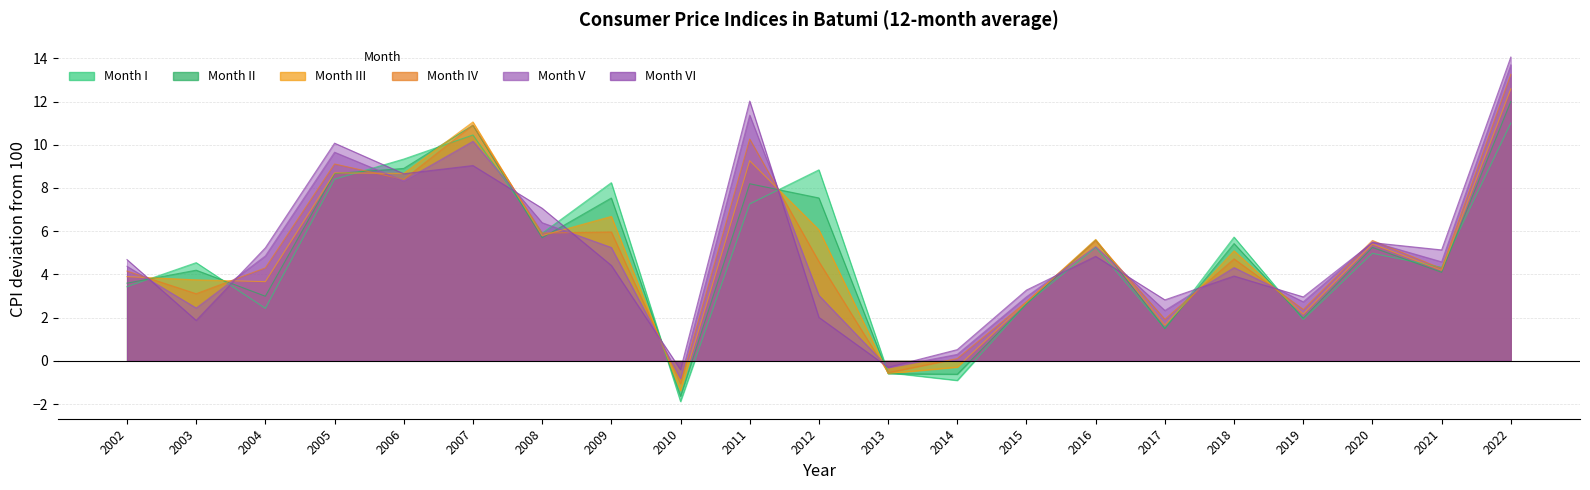

List the series in order of their overall mean, highest first.

VI, V, IV, III, II, I